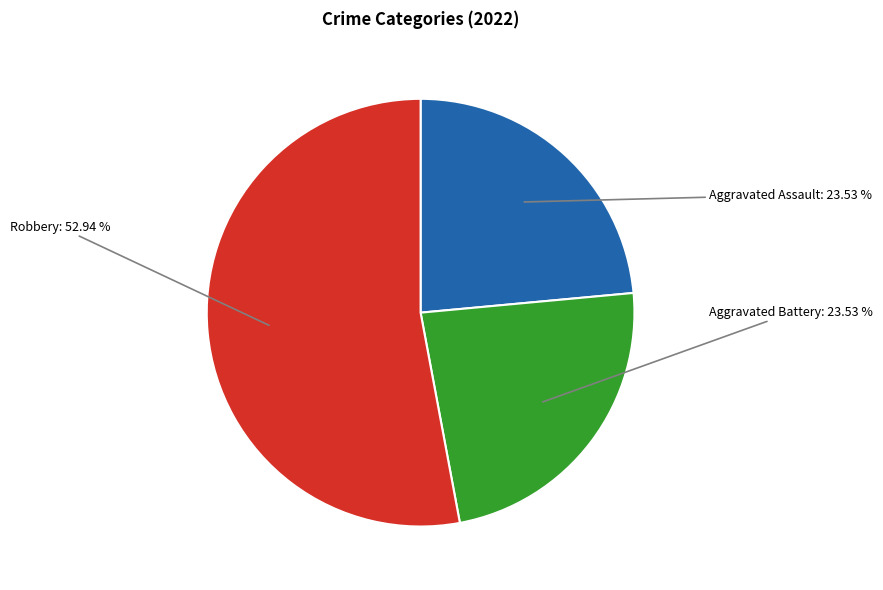

How many slices are in this pie chart?

3